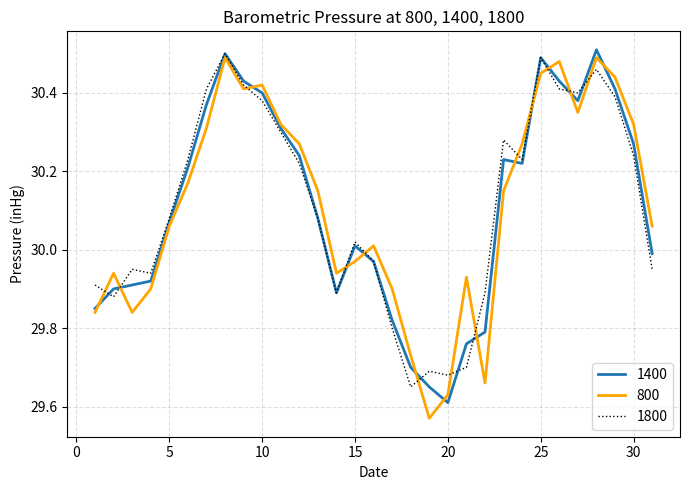

Does the chart display data point markers on the line(s)?

No